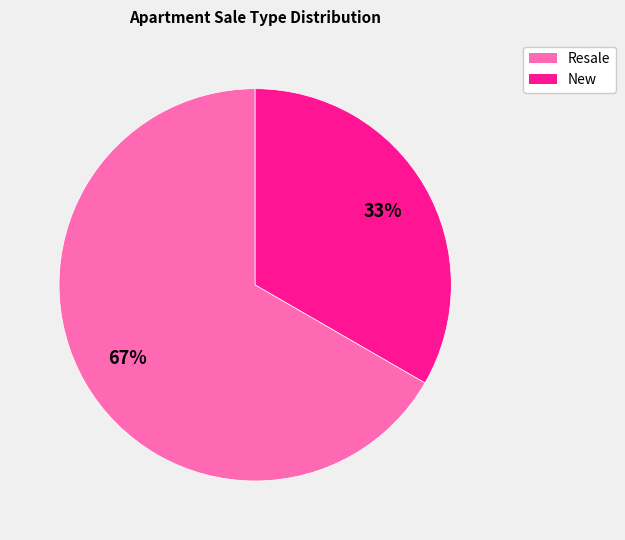

True or false: New accounts for 33% of the total.

True